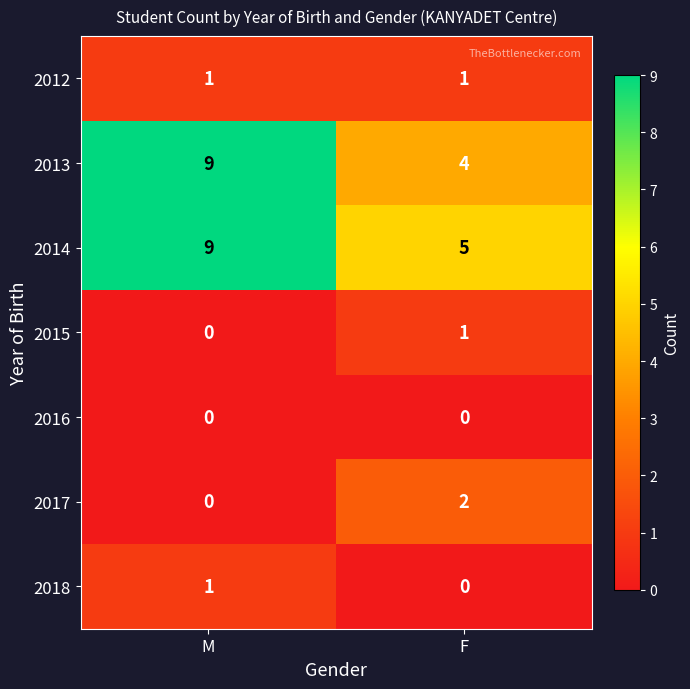

The value of 2018 at F is 0. True or false?

True